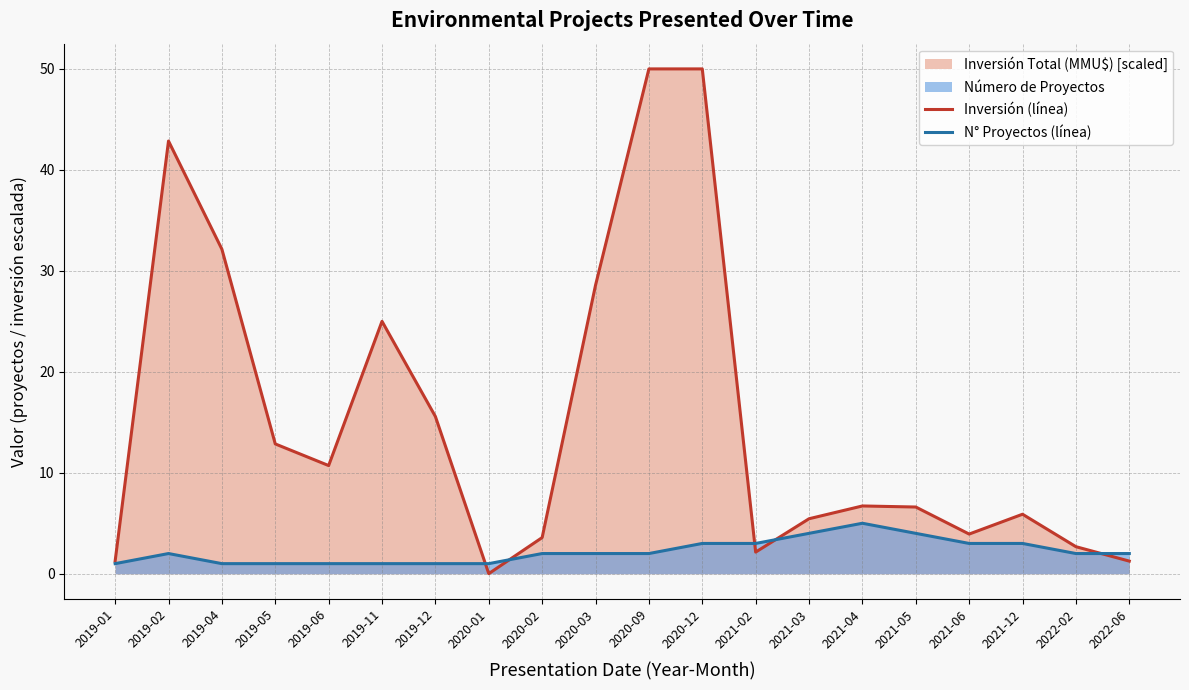

Read the Inversión (línea) value at 2020-12.

50.0